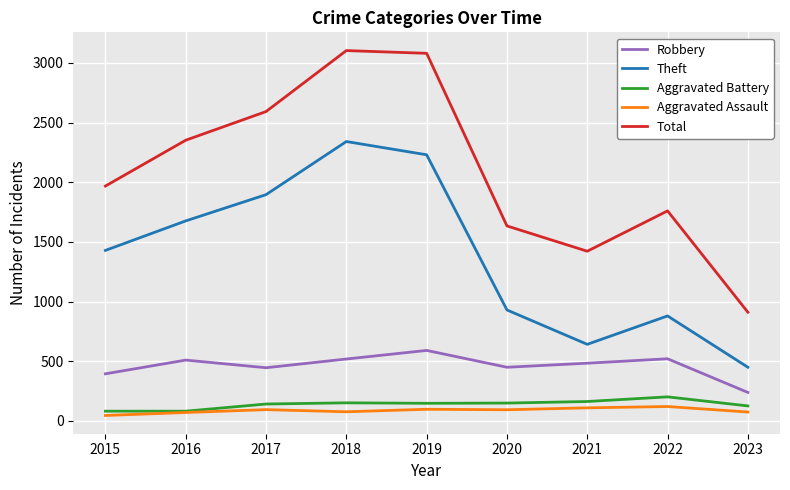

The Aggravated Battery series shows 163 at 2021. True or false?

True